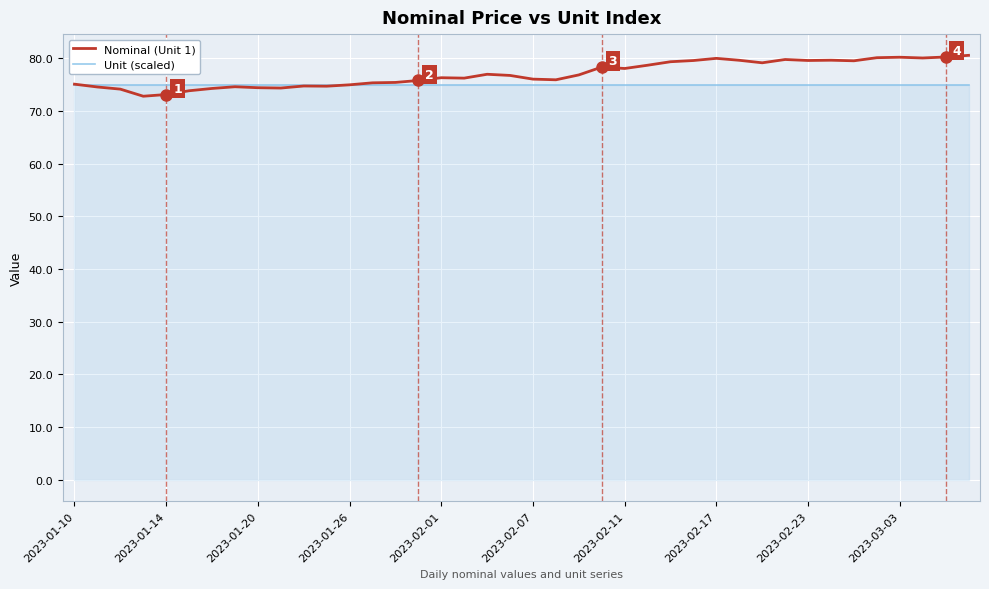

How many lines are shown in the chart?

2